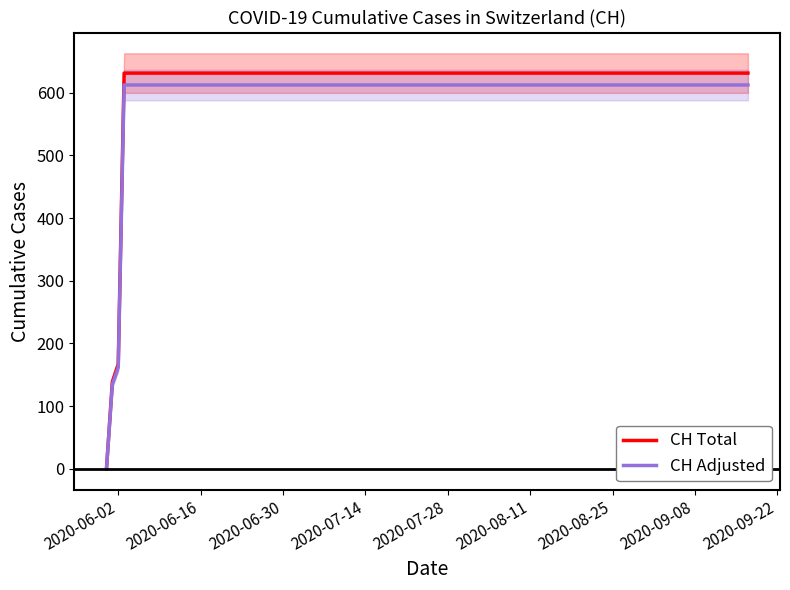

Reading left to right, extract all data points from this chart.

CH Total: 0.0	139.0	167.0	631.0	631.0	631.0	631.0	631.0	631.0	631.0	631.0	631.0	631.0	631.0	631.0	631.0	631.0	631.0	631.0	631.0
CH Adjusted: 0.0	134.8	162.0	612.1	612.1	612.1	612.1	612.1	612.1	612.1	612.1	612.1	612.1	612.1	612.1	612.1	612.1	612.1	612.1	612.1